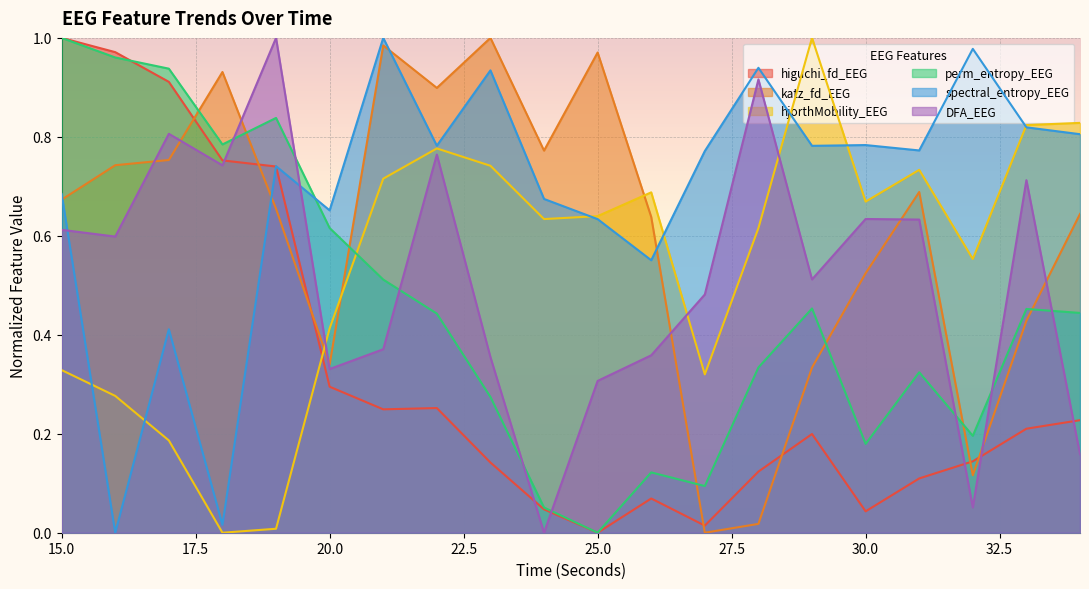

At how many categories does at least one series exceed 0?

20